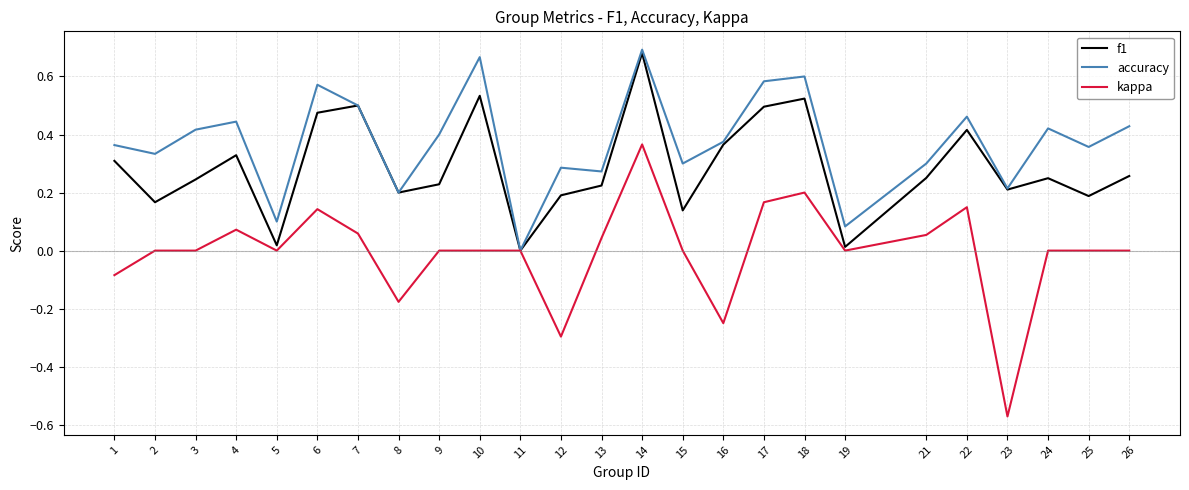

Which label corresponds to the smallest value in the chart?

23